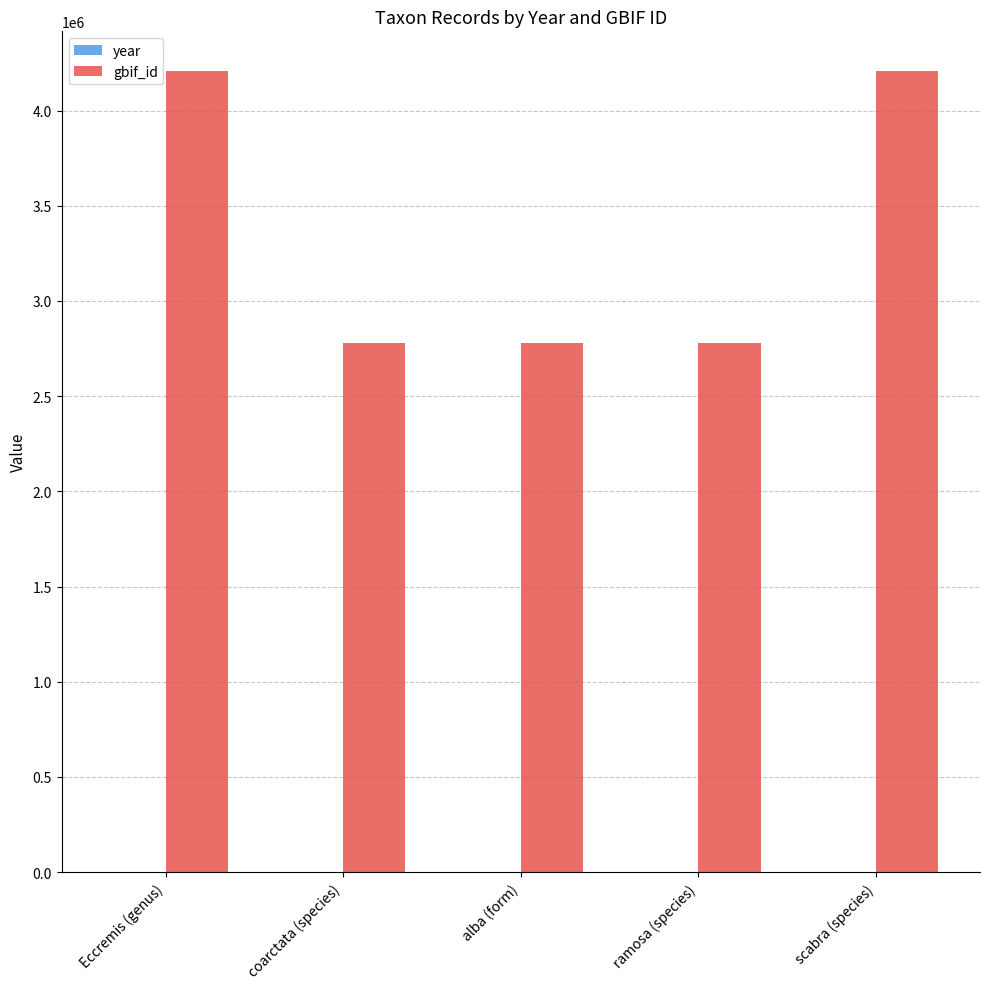

Count the number of data series in this chart.

2